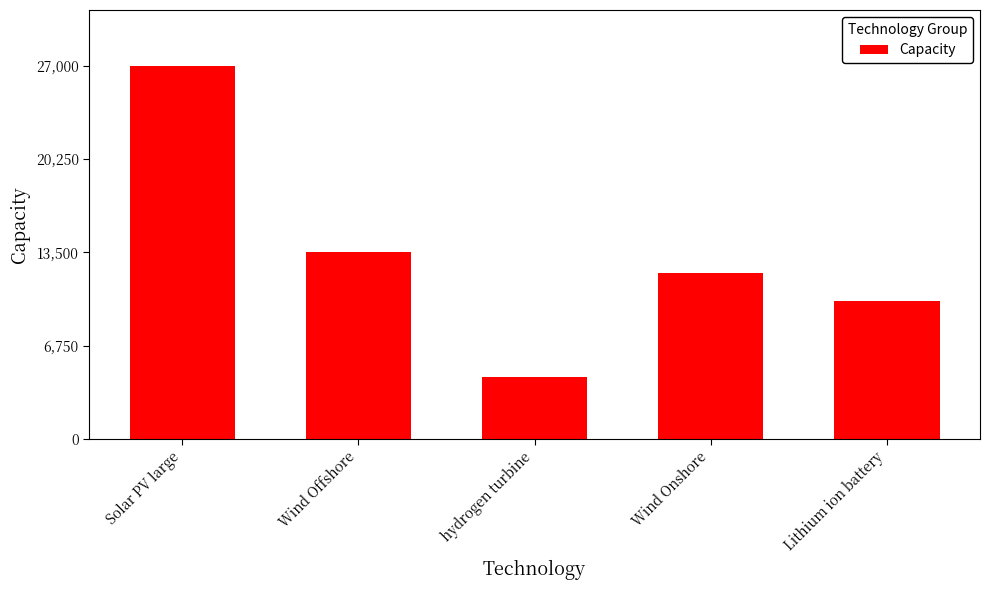

The value at Lithium ion battery is 10000. True or false?

True